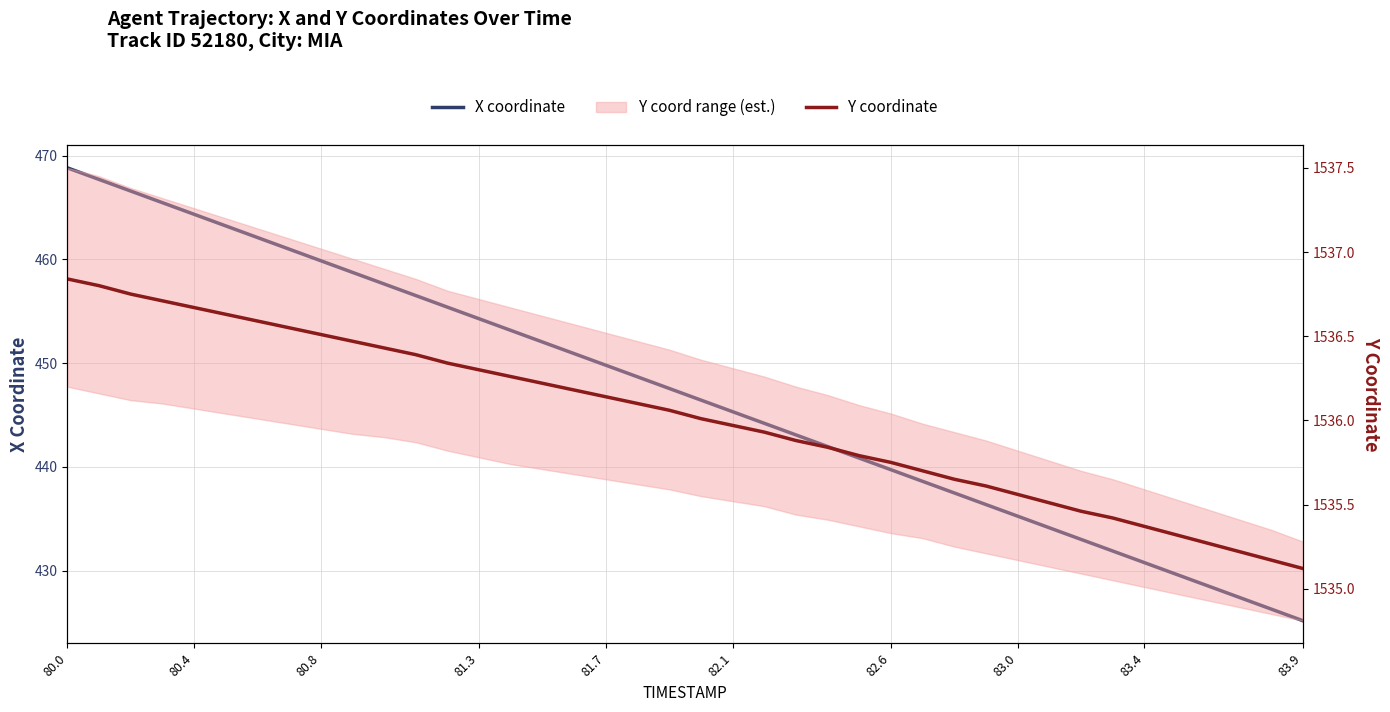

What is the average value of the X coordinate series?

447.0